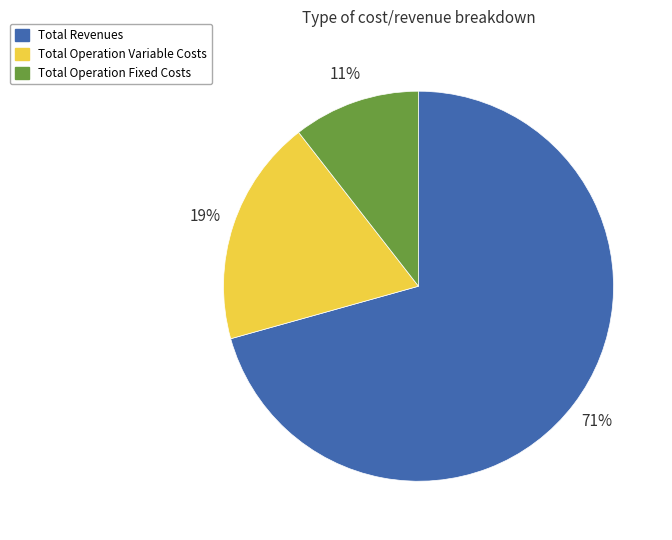

To the nearest percent, what is the average slice percentage?

33%